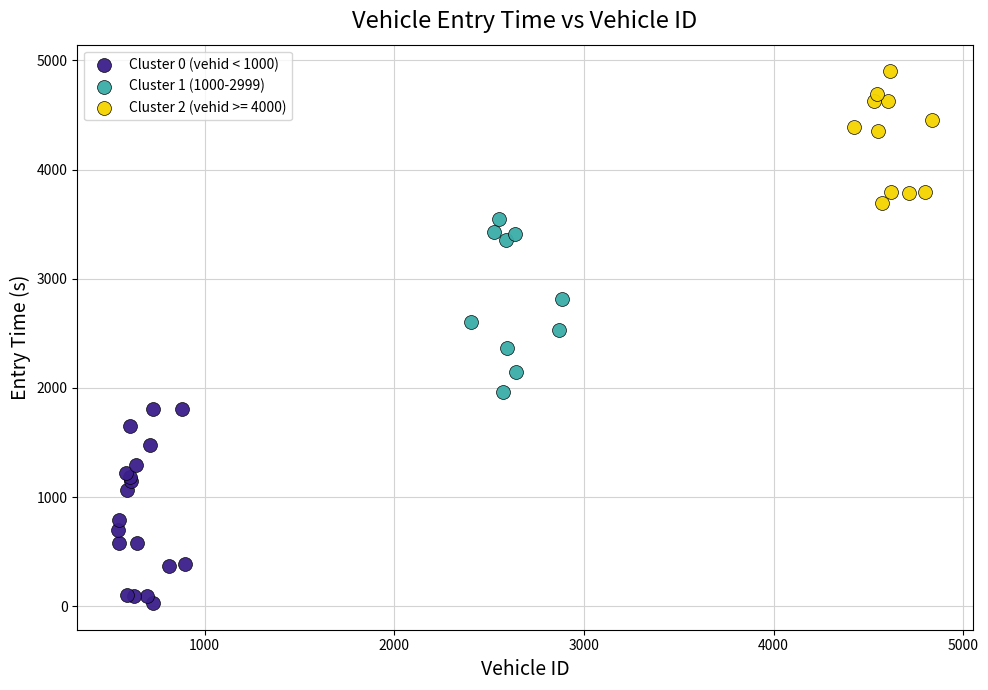

Which series contains the lowest Y value?

Cluster 0 (vehid < 1000)